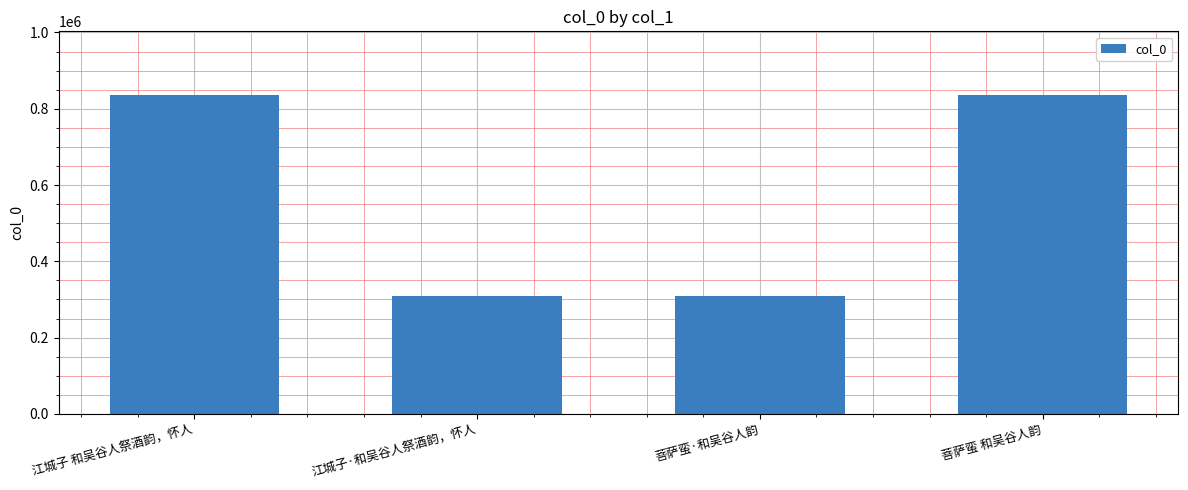

What is the label of the 1st bar from the right?

菩萨蛮 和吴谷人韵